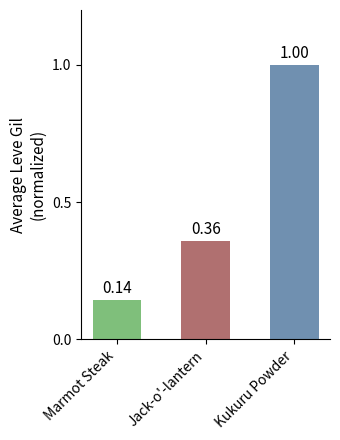

What is the sum of all values?

1.5